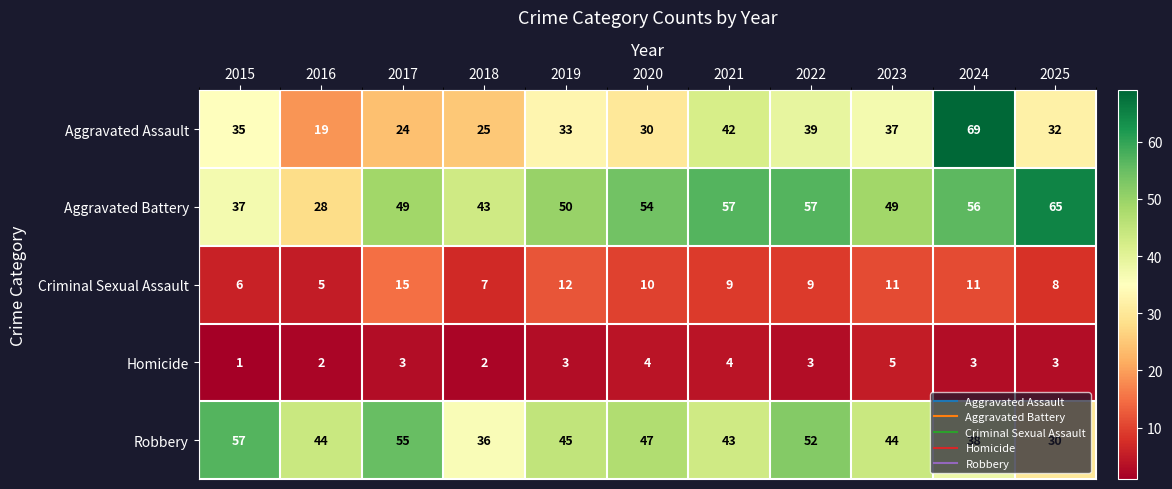

Where does the Robbery series first go above 44?

2015